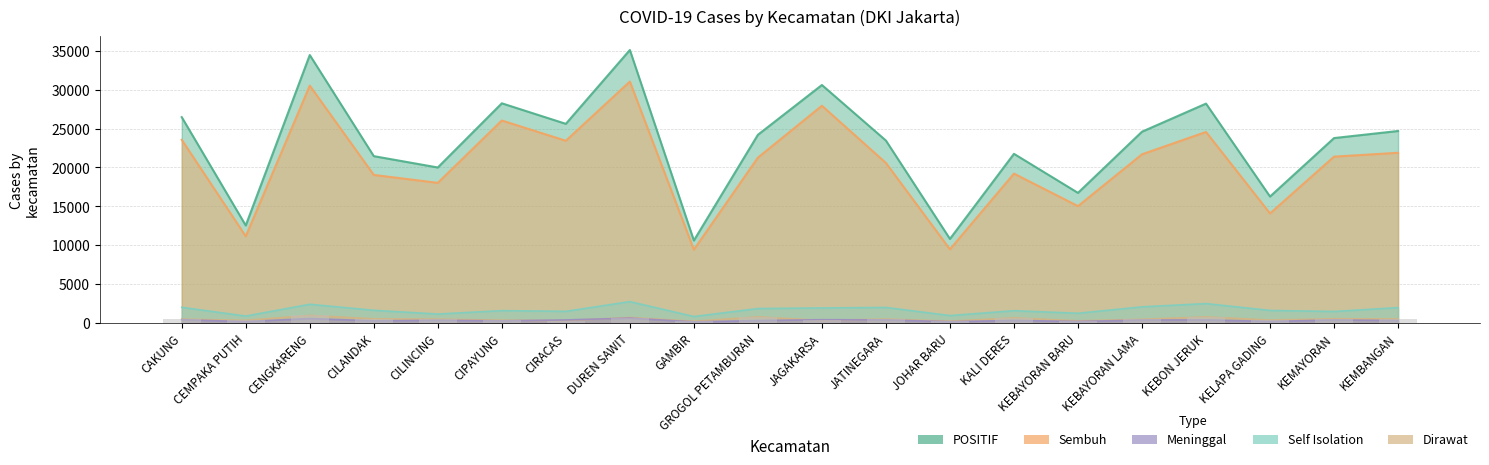

What is the label of the 10th bar from the left?

GROGOL PETAMBURAN